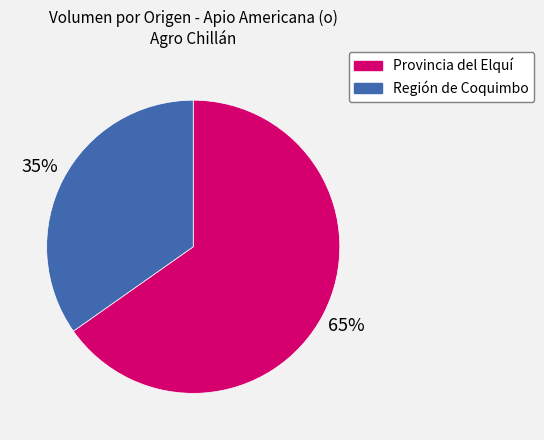

To the nearest percent, what is the average slice percentage?

50%